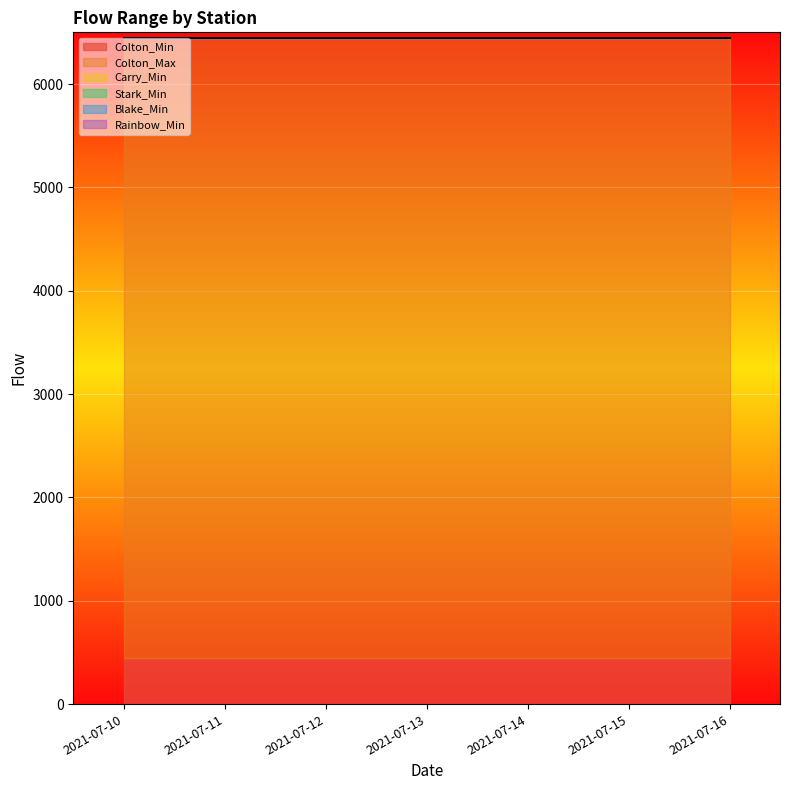

True or false: Blake_Min and Colton_Min intersect in this chart.

False